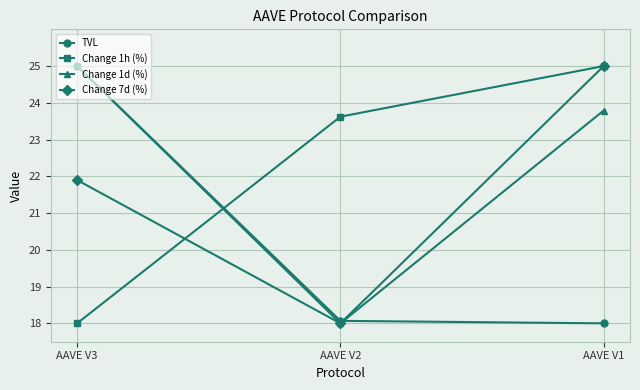

What are all the series names shown in the legend?

TVL, Change 1h (%), Change 1d (%), Change 7d (%)